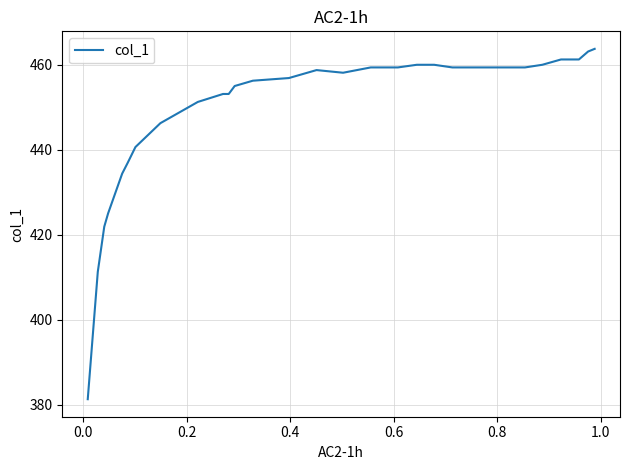

What is the difference between the maximum and minimum values?

82.5